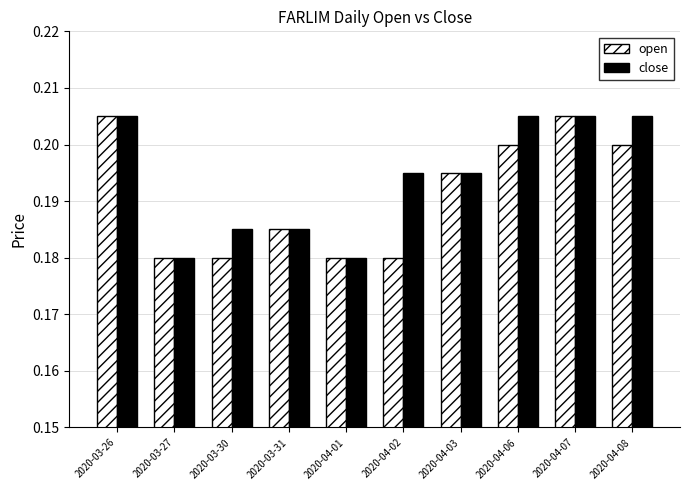

The value of close at 2020-04-06 is 0.2. True or false?

True